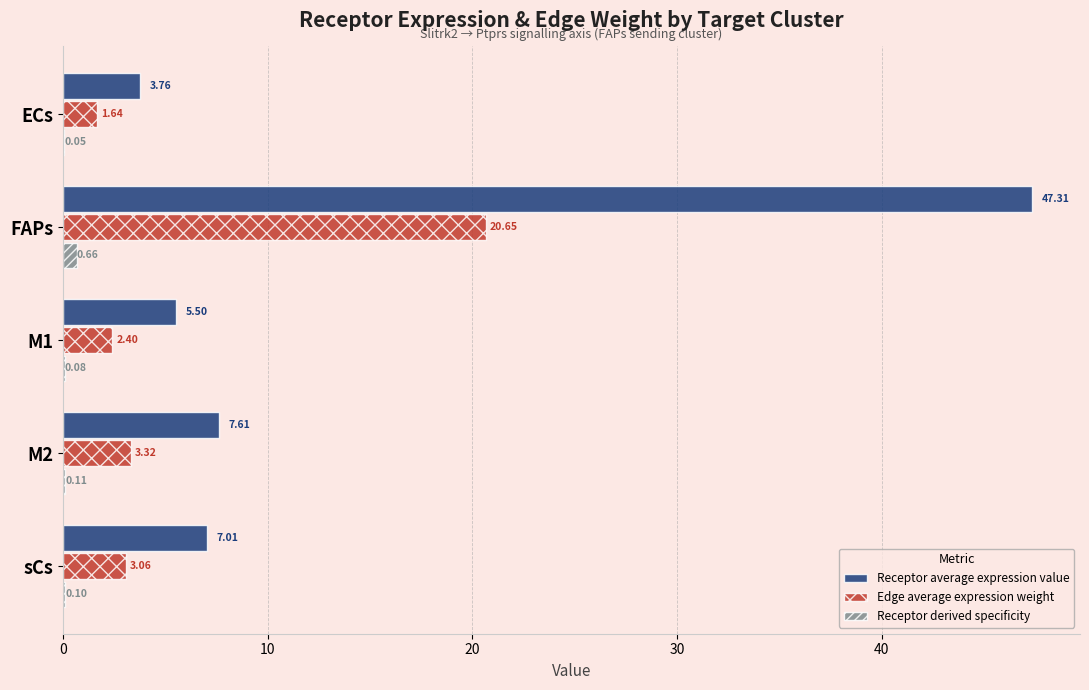

Which series has the largest total across all categories?

Receptor average expression value